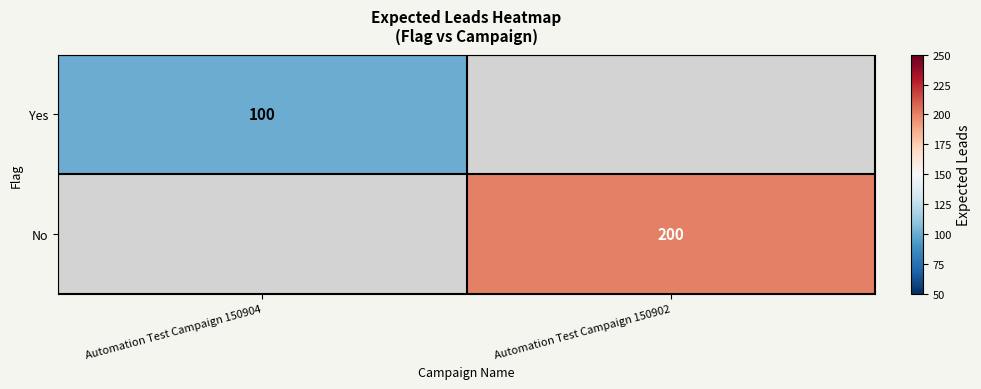

Is it true that No equals 104 at Automation Test Campaign 150902?

False